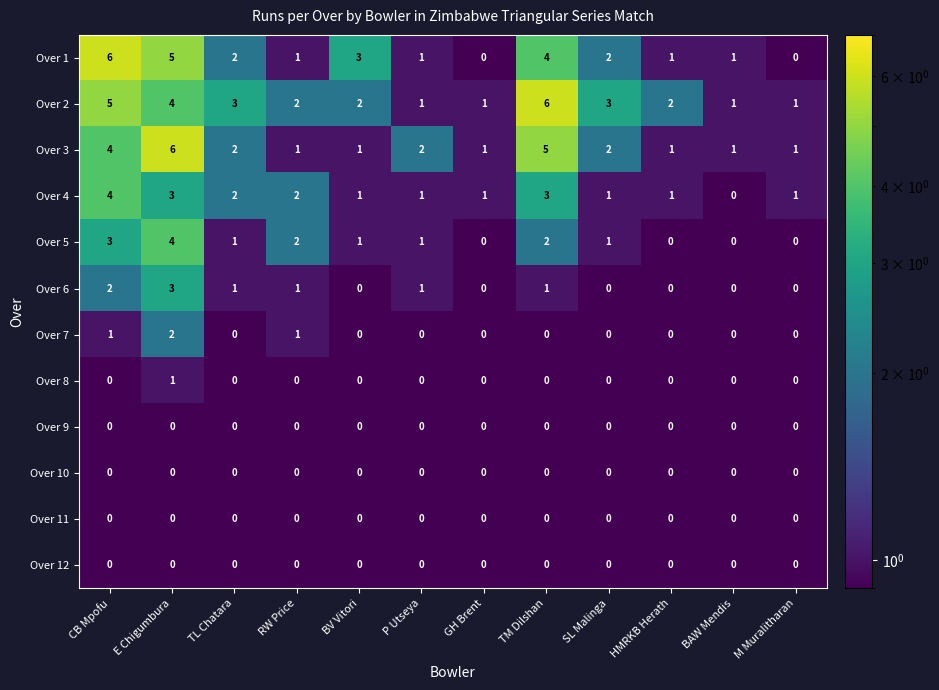

What is the sum of all Over 2 values?

31